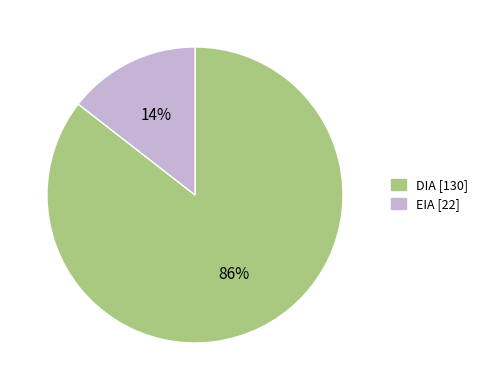

What is the largest slice in the pie chart?

DIA